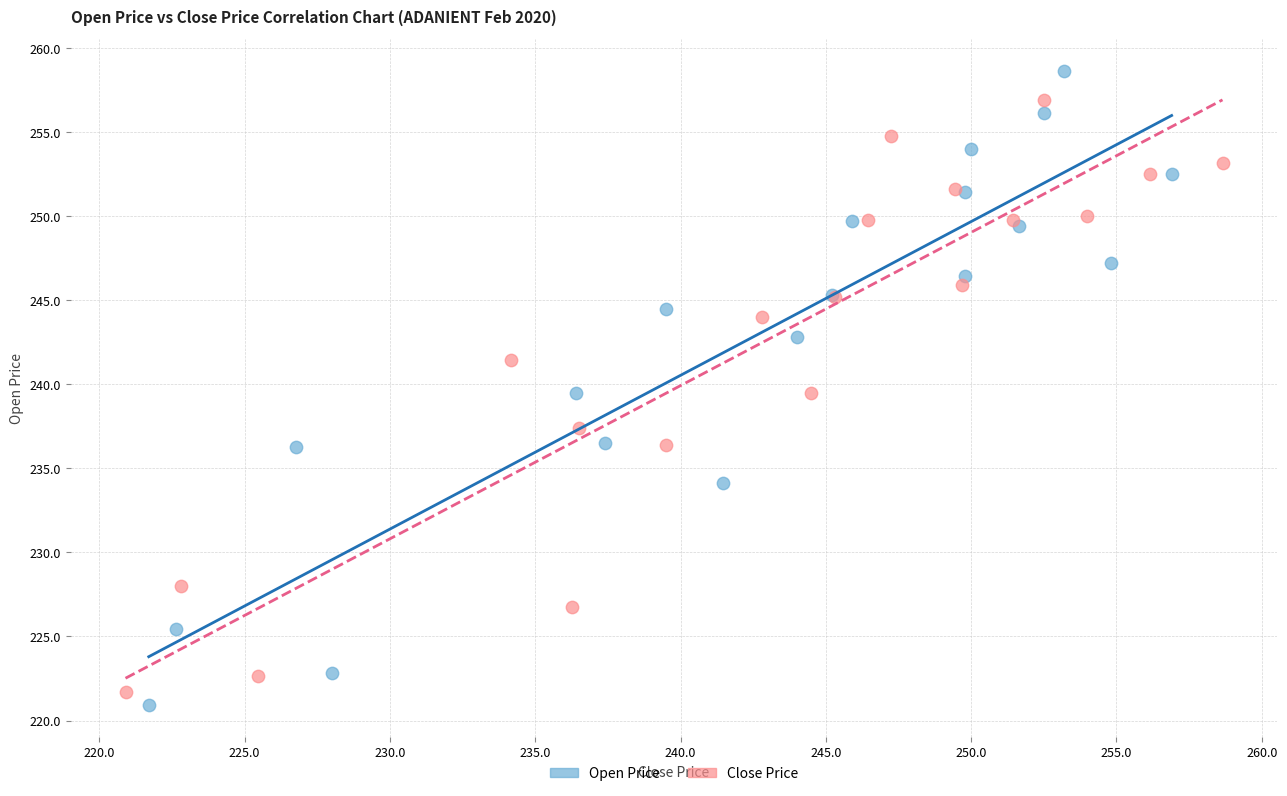

Which series reaches the maximum Y coordinate?

Open Price